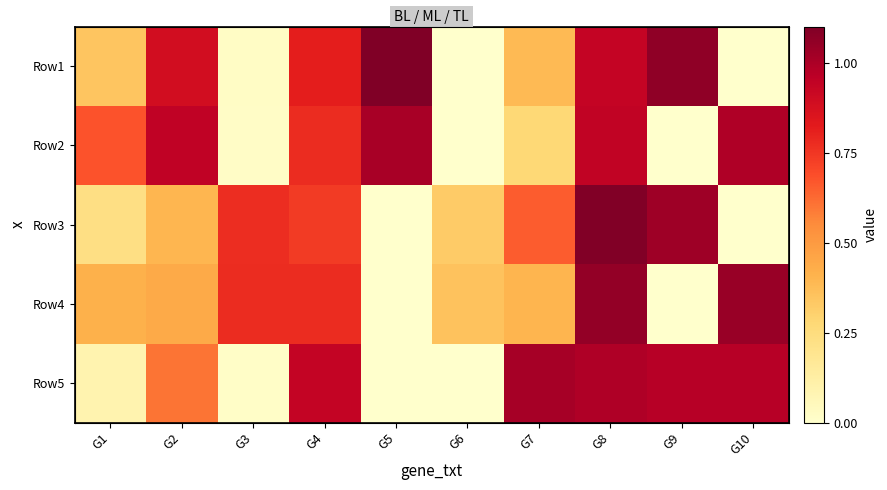

How many data points does each series have?

10